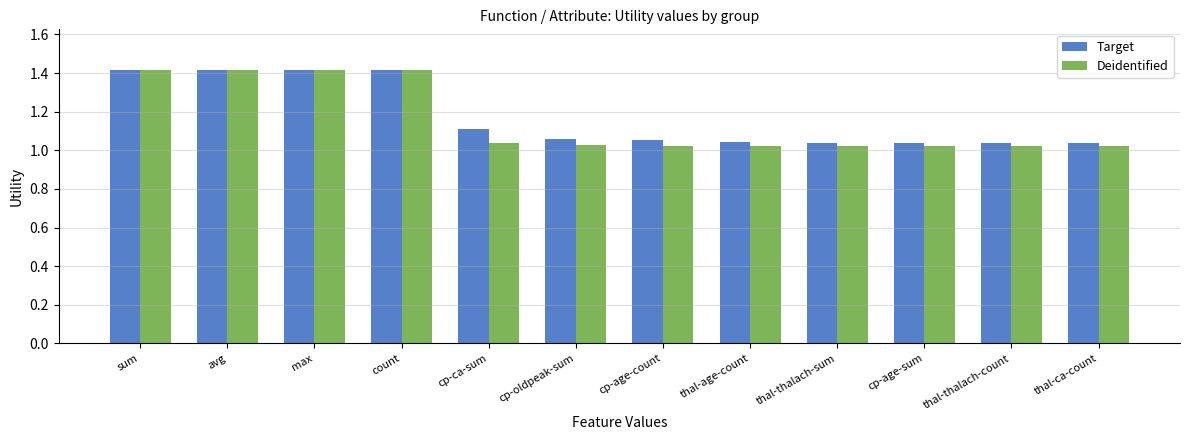

What is the approximate value of Deidentified at sum?

1.4